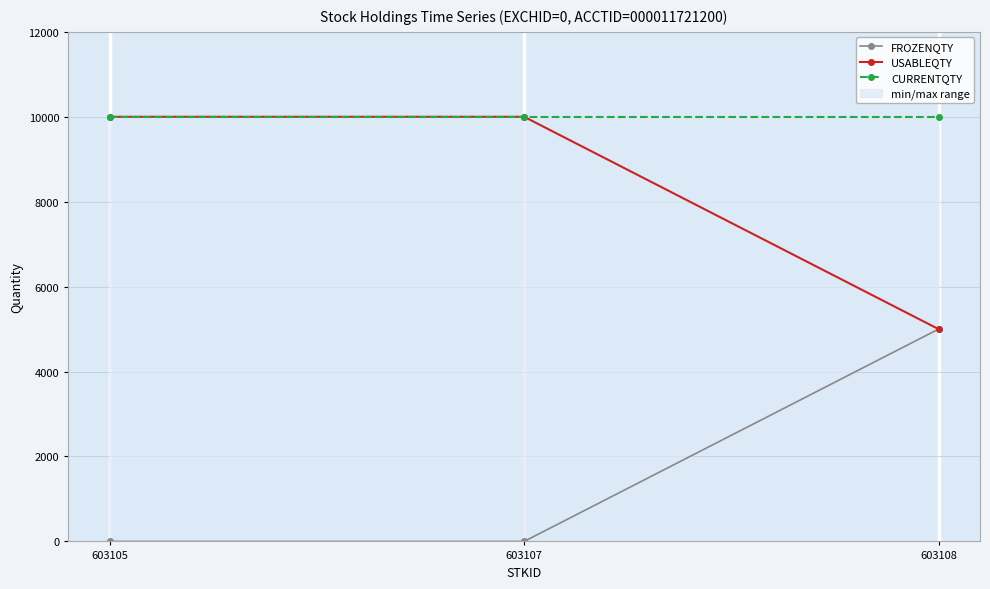

What is the average value of the FROZENQTY series?

1667